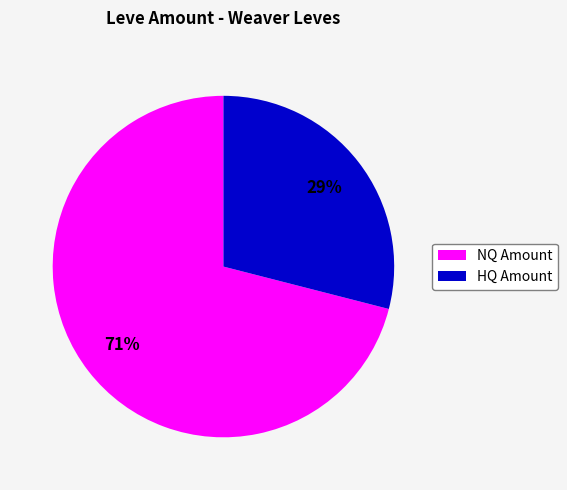

Is there a majority slice in this chart?

Yes